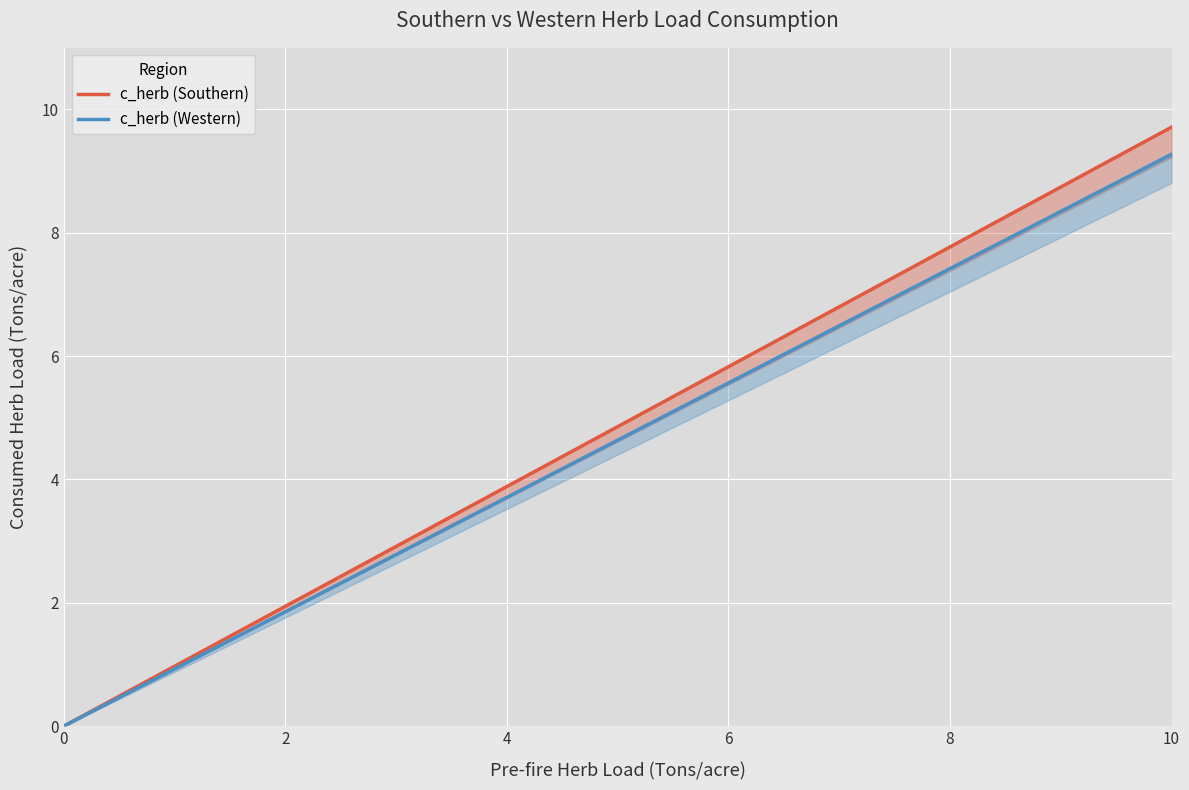

What are all the series names shown in the legend?

c_herb (Southern), c_herb (Western)